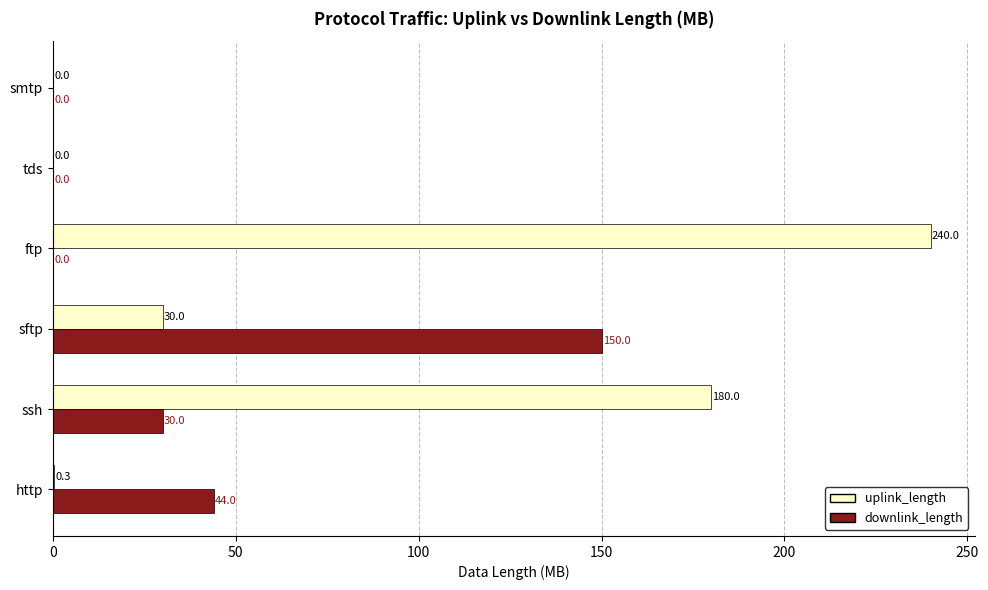

True or false: uplink_length has a value of 180.0 at ssh.

True